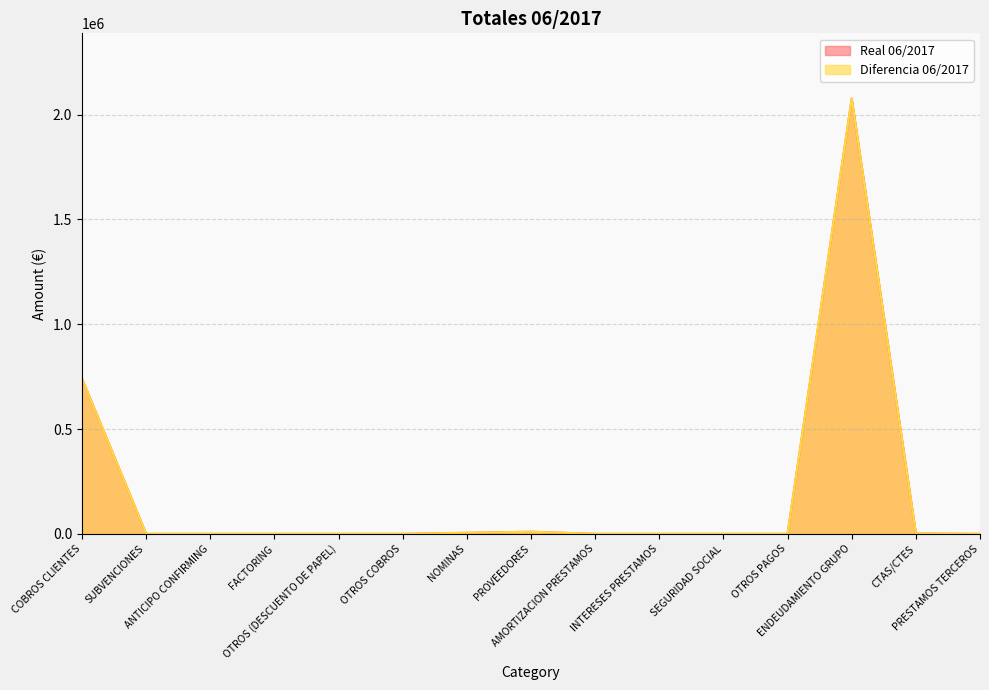

Read the Real 06/2017 value at PROVEEDORES.

10014.4